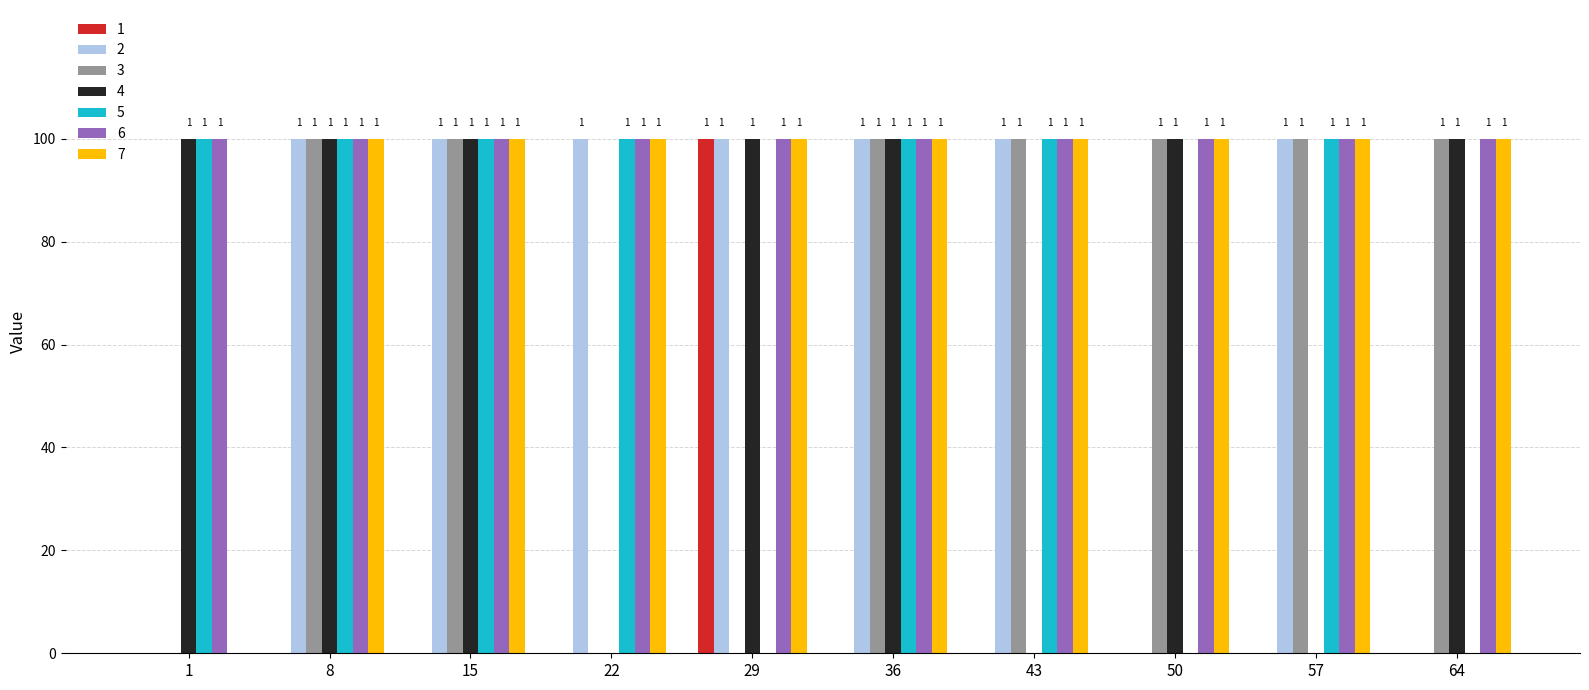

Are the bars horizontal?

No